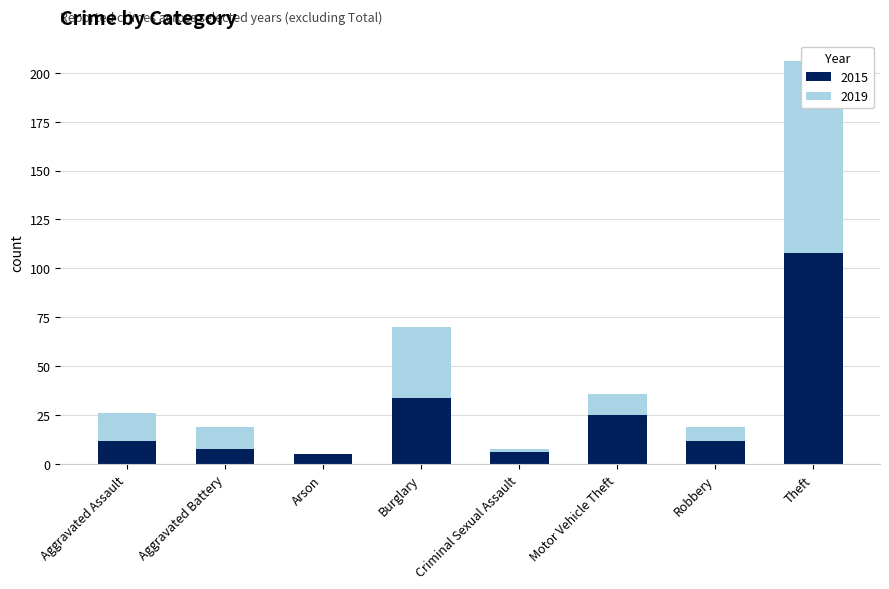

How many distinct data groups are displayed?

2